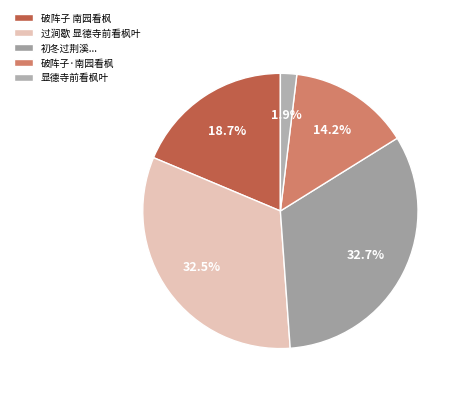

True or false: 破阵子·南园看枫 accounts for 25% of the total.

False